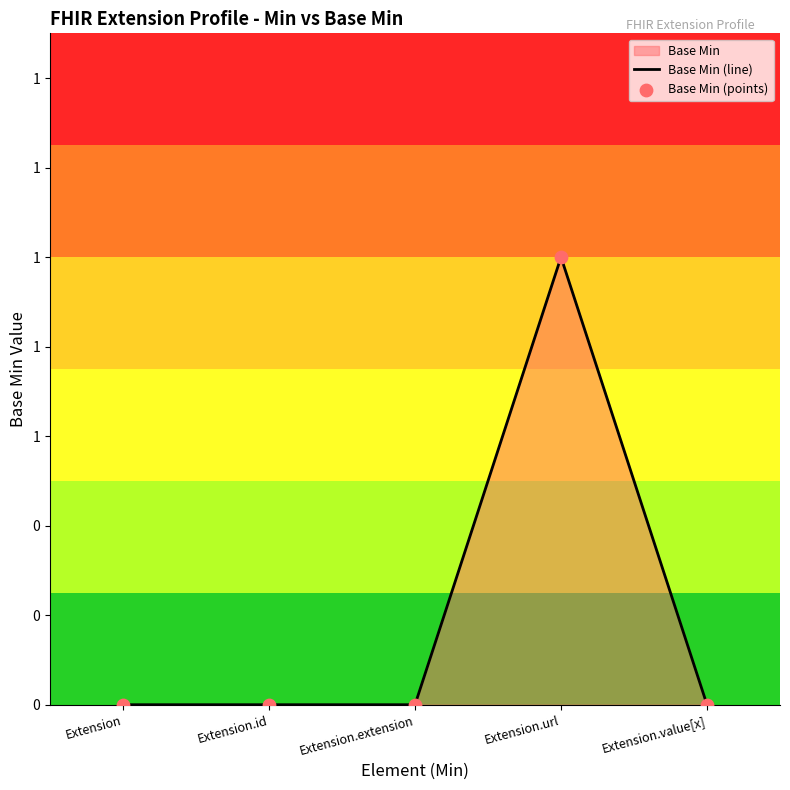

Which has a higher value, Extension.value[x] or Extension.extension?

Extension.value[x]